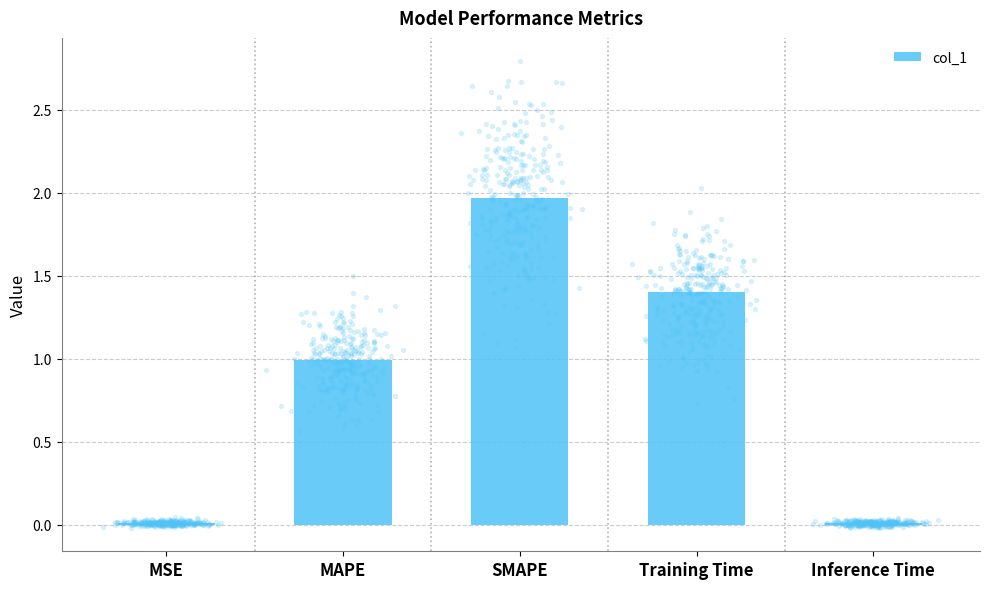

What is the change in value from Training Time to Inference Time?

-1.4